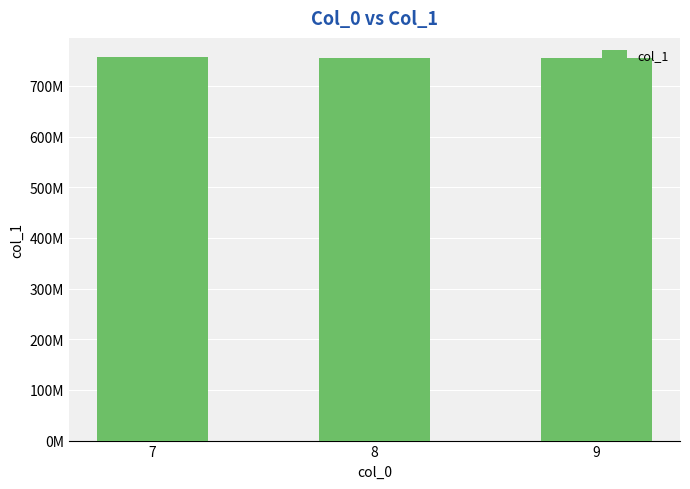

List the labels in order of value, smallest first.

9, 8, 7